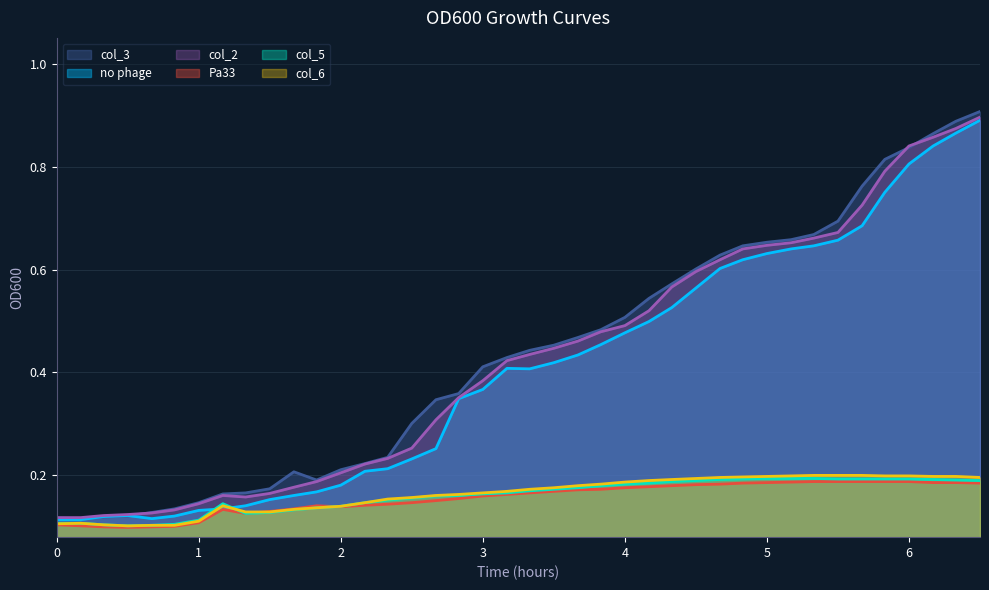

What is the maximum value for col_3?

0.9